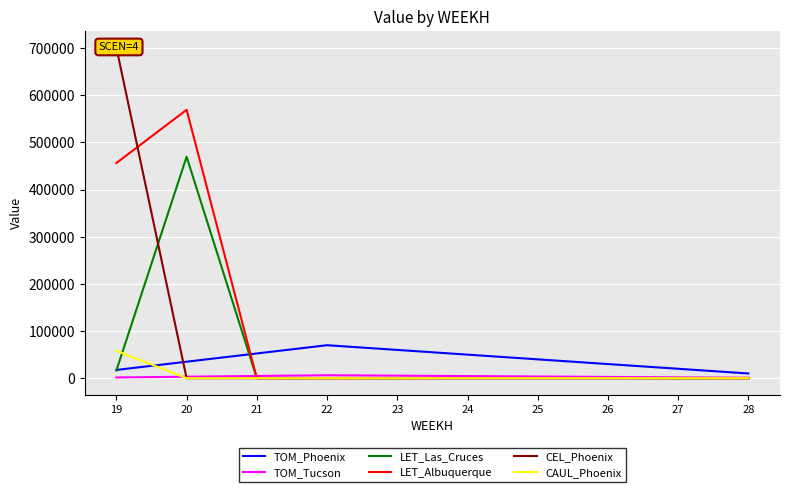

What is the average value of the LET_Albuquerque series?

102568.8